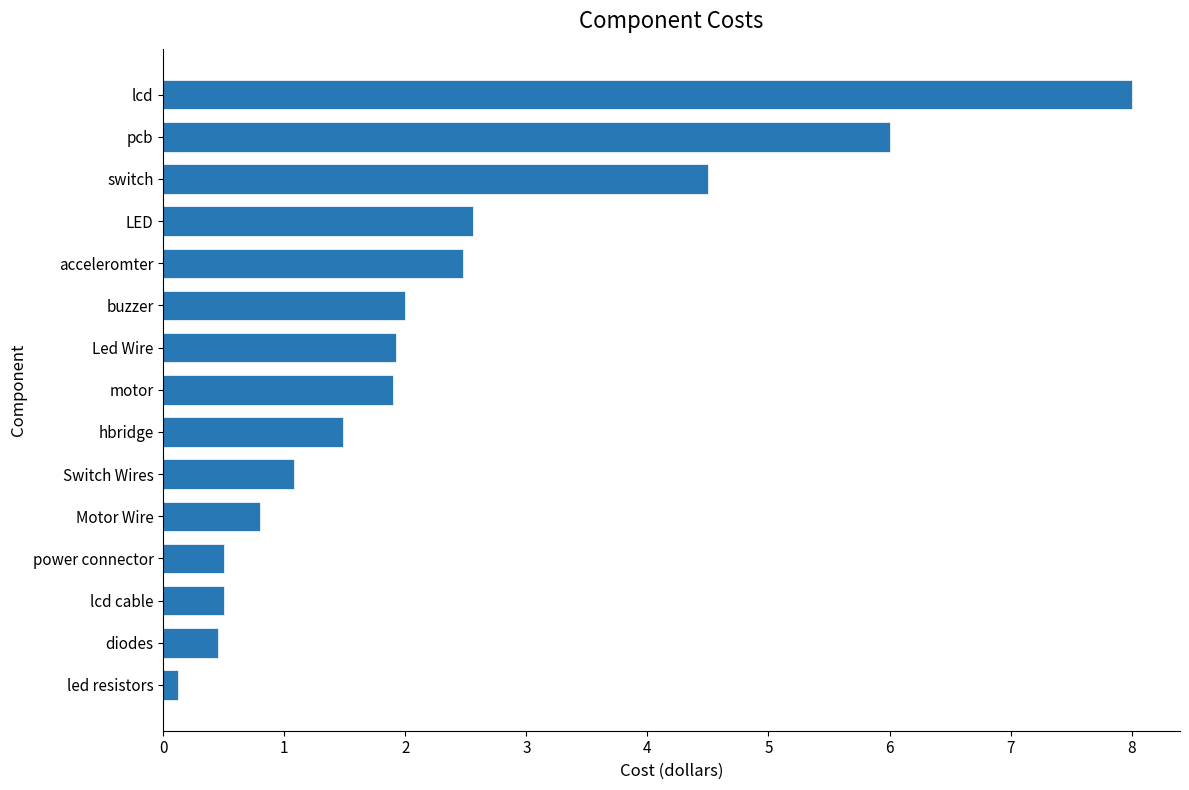

The value at buzzer is 2.0. True or false?

True